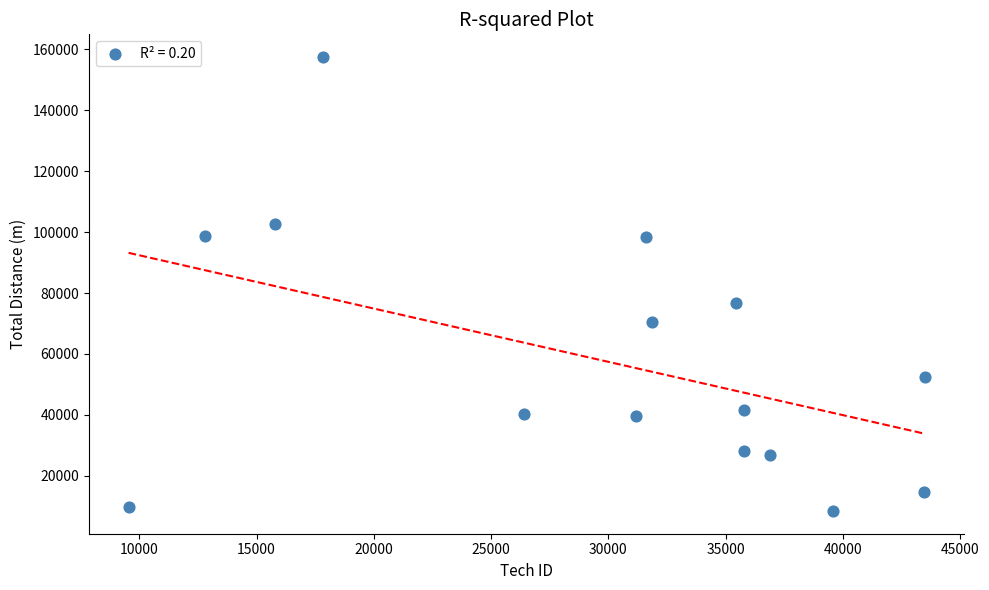

What Y value in the scatter plot is closest to 82959?

76607